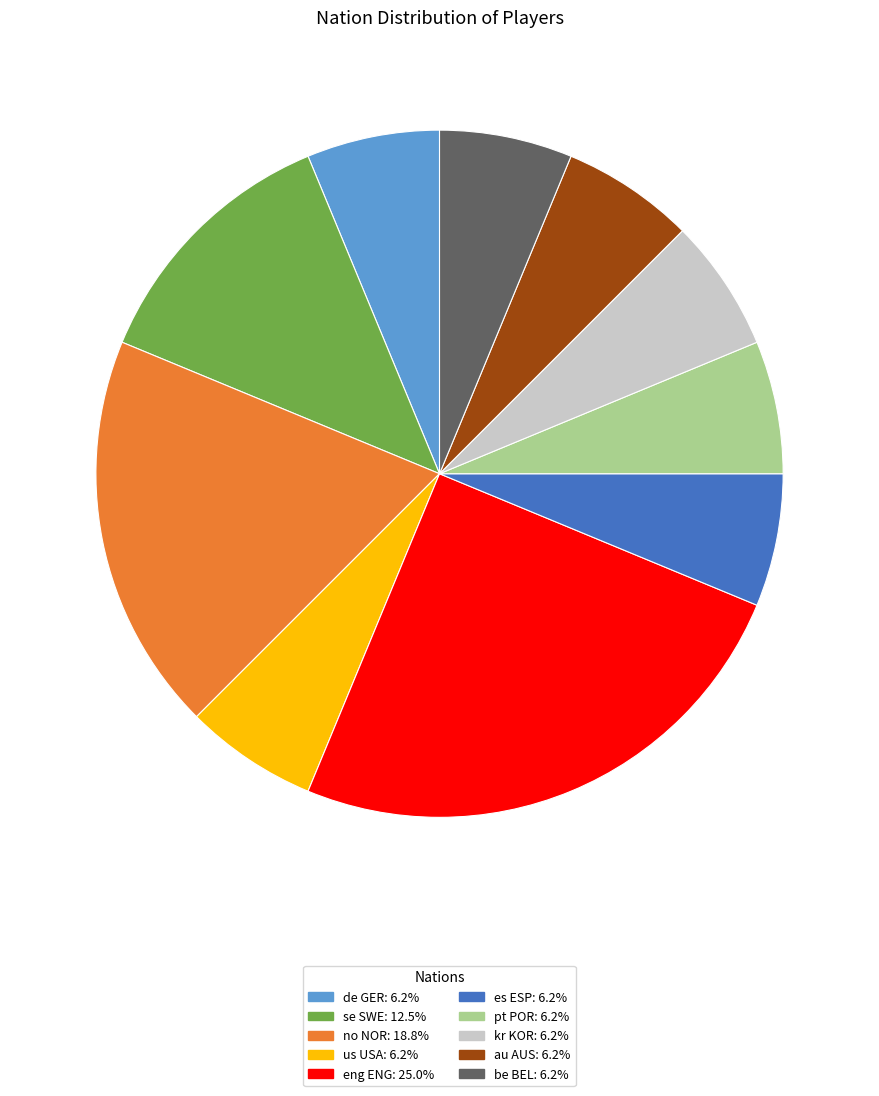

Is the sum of pt POR and de GER greater than half?

No